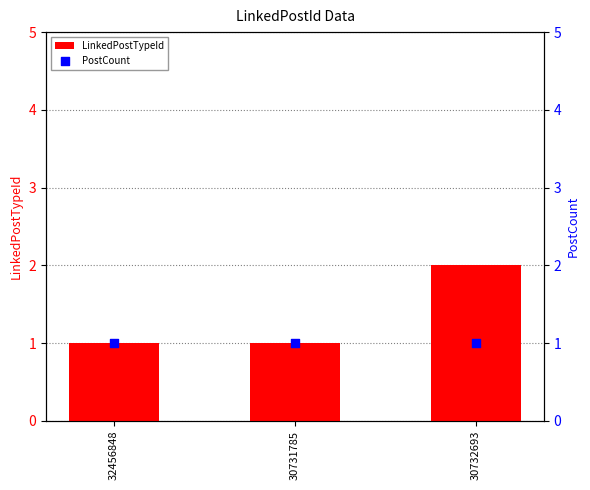

At how many categories does at least one series exceed 1?

1